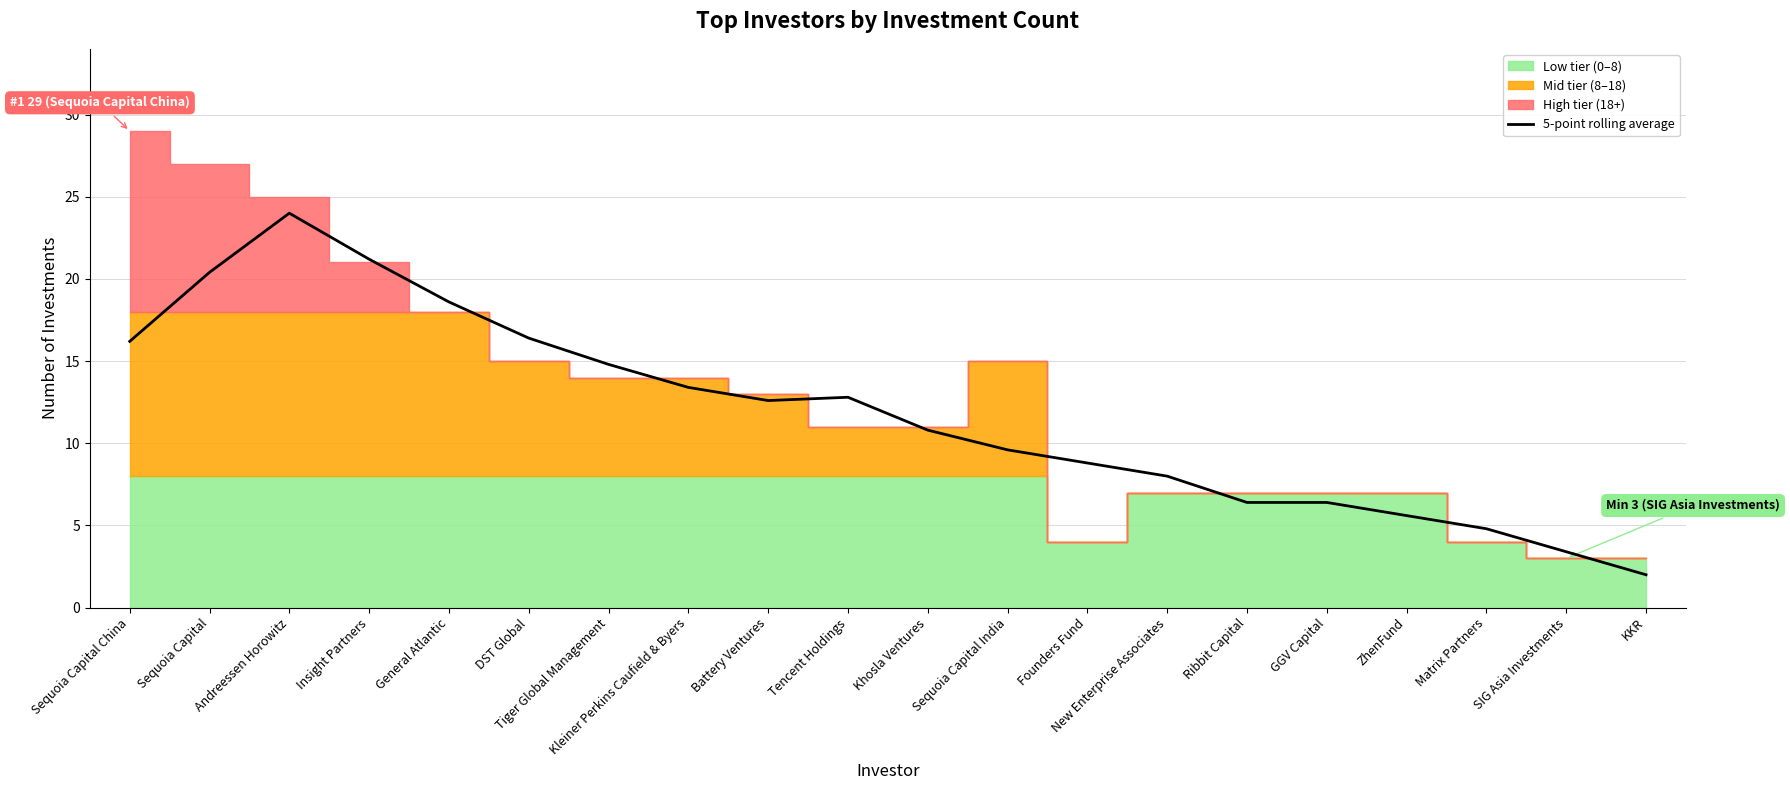

True or false: the data shows 4.2 at New Enterprise Associates.

False